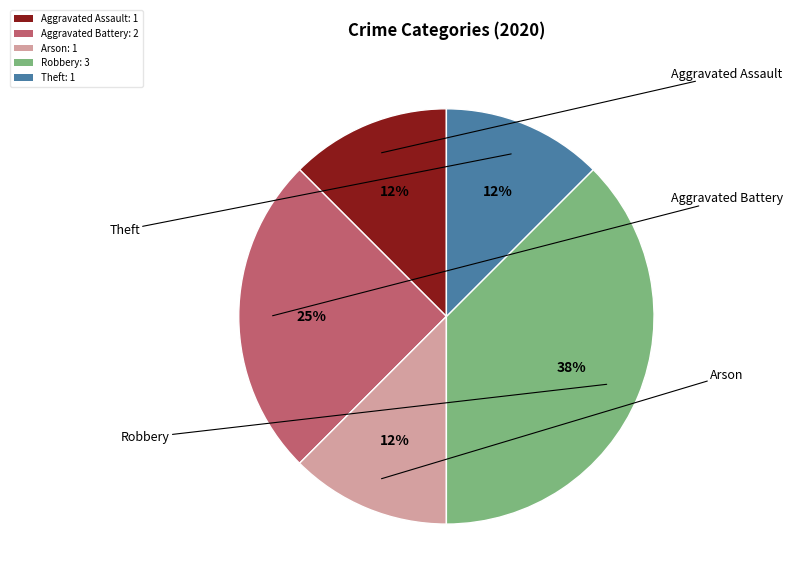

How many slices are in this pie chart?

5